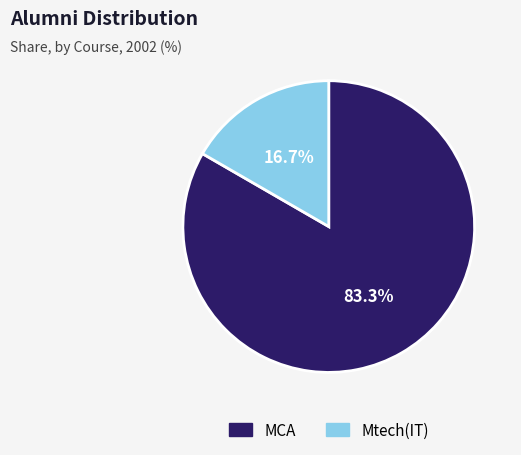

Which has a higher value, MCA or Mtech(IT)?

MCA